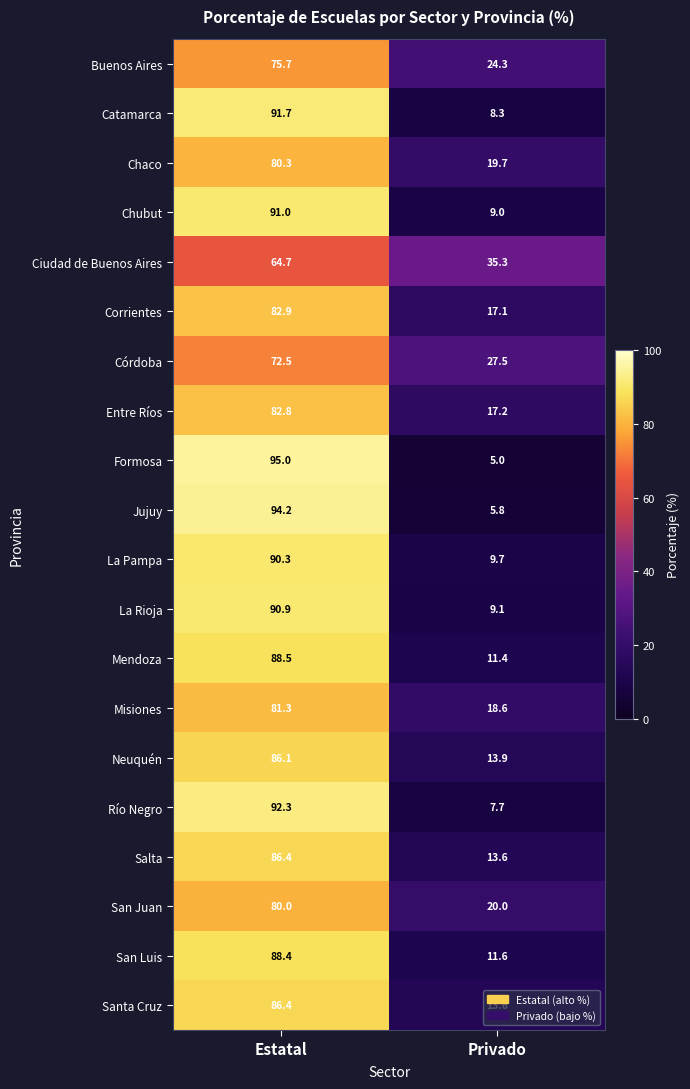

What is the average value of the Buenos Aires series?

50.0